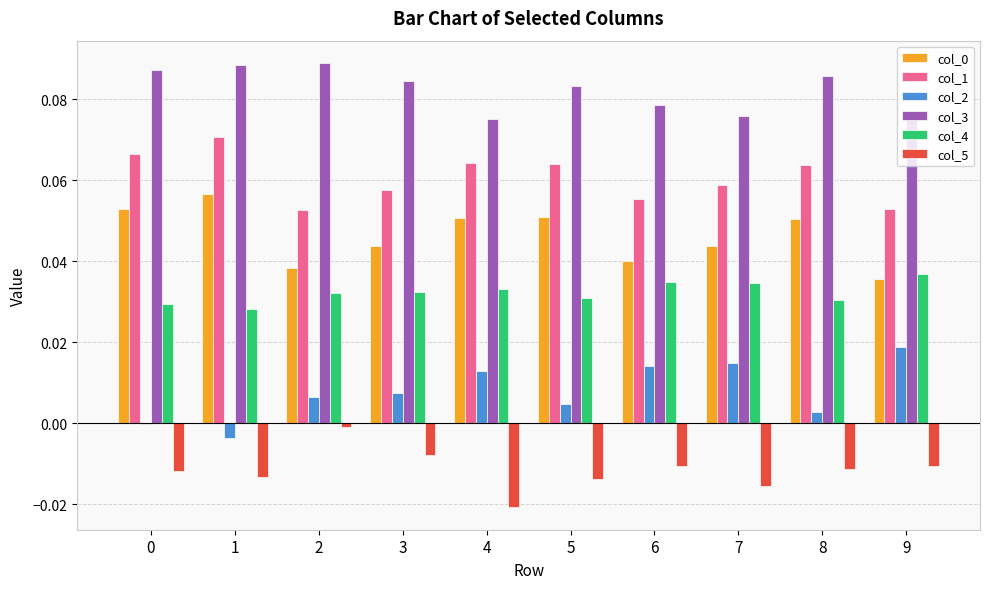

Is it true that col_0 equals 0.1 at 6?

False